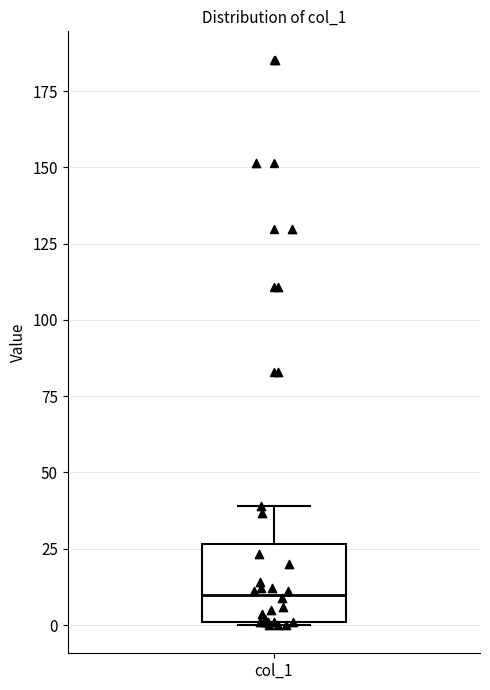

Transcribe this box plot: give where the median line is, the range the box spans, and where the two whiskers end, as read against the y-axis. The values are not printed on the chart, so give them approximately, as read against the axis.

median 10, box 0 to 25, whiskers 0 to 40